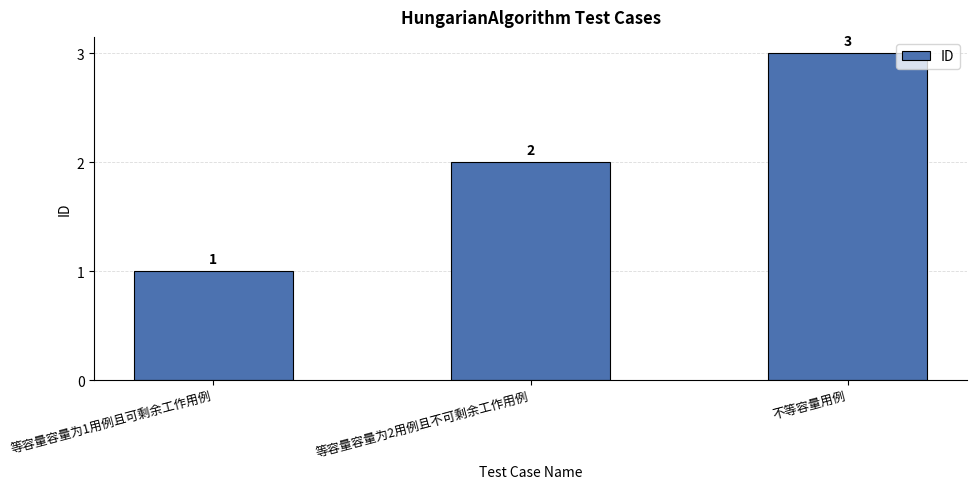

What is the difference between the values at 不等容量用例 and 等容量容量为1用例且可剩余工作用例?

2